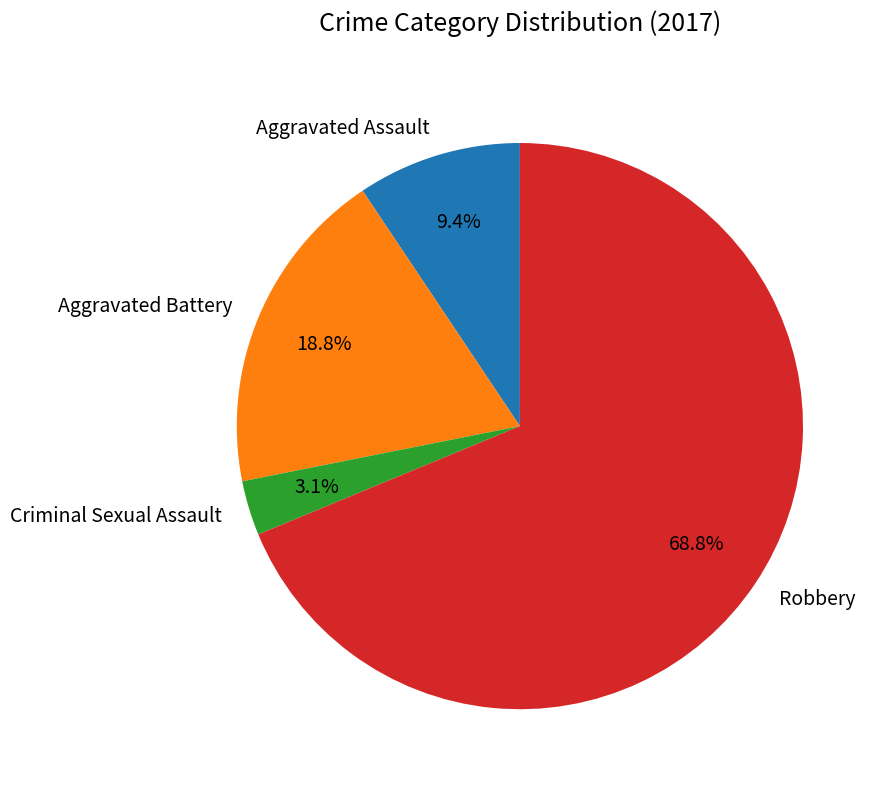

Approximately how many times larger is the value at Aggravated Assault compared to Robbery?

0.1